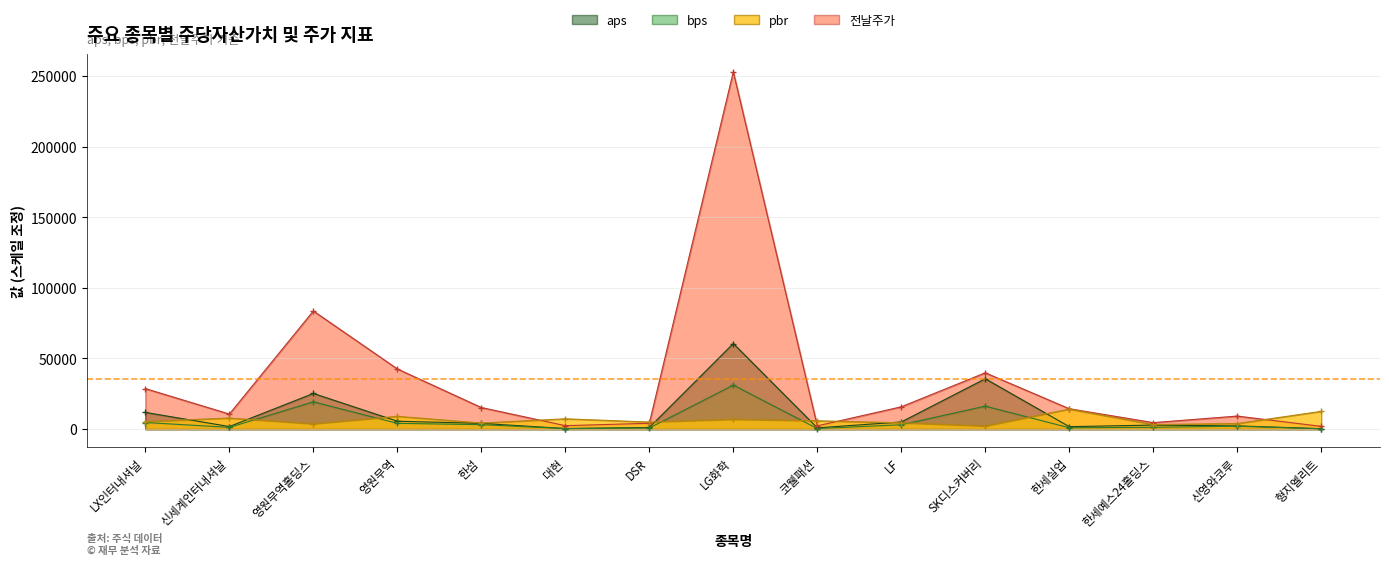

What is the average value of the aps series?

10549.7